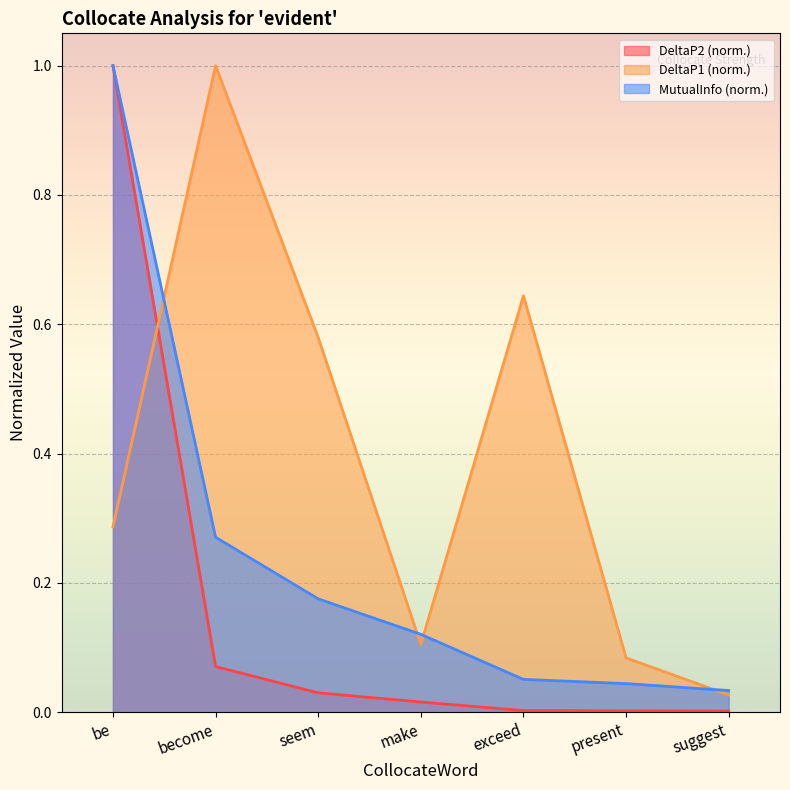

Is the value of DeltaP1 at make greater than the value of MutualInfo at exceed?

Yes